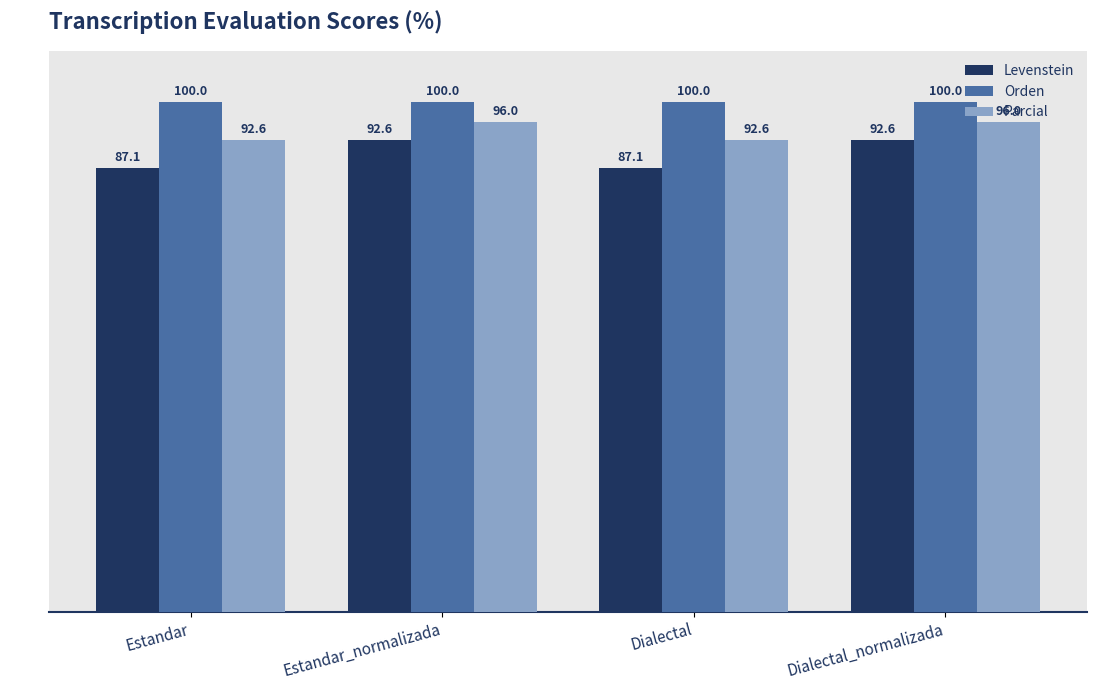

What is the label of the 3rd bar from the left?

Dialectal